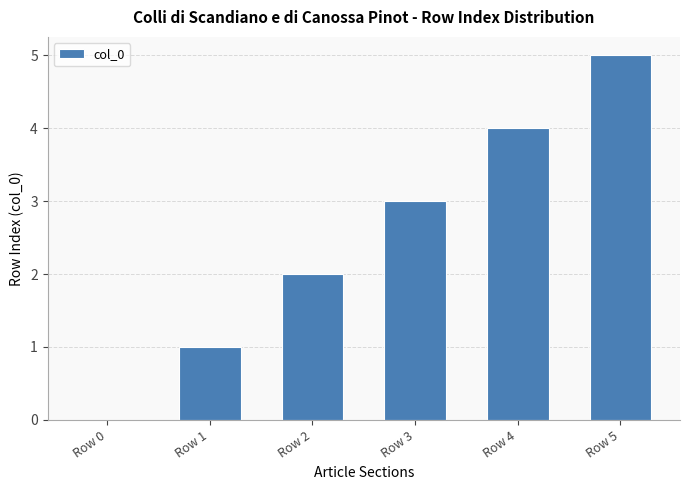

Are the bars horizontal?

No